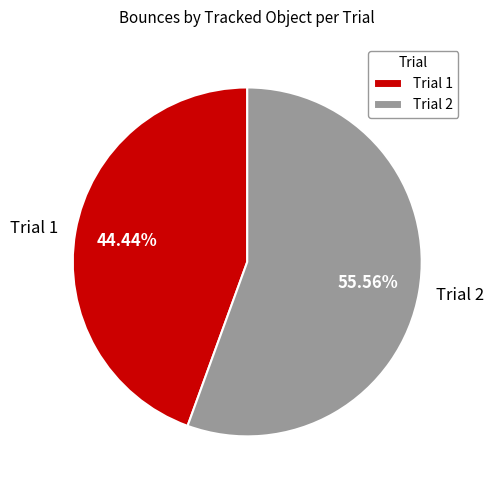

To the nearest percent, what percentage of the pie is Trial 1?

44%